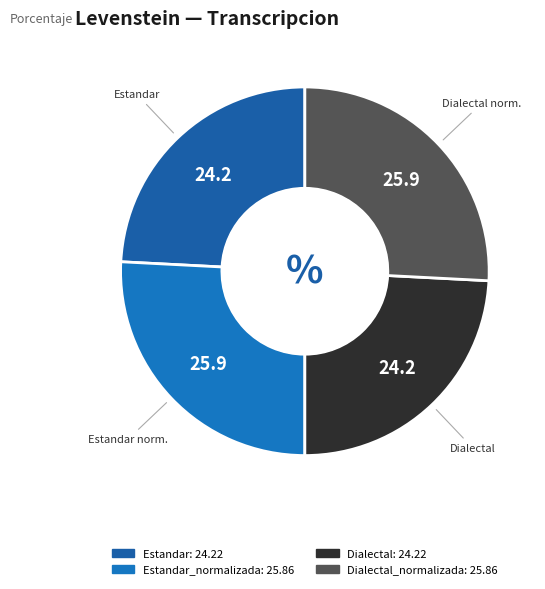

Which slice is the largest?

Estandar_normalizada